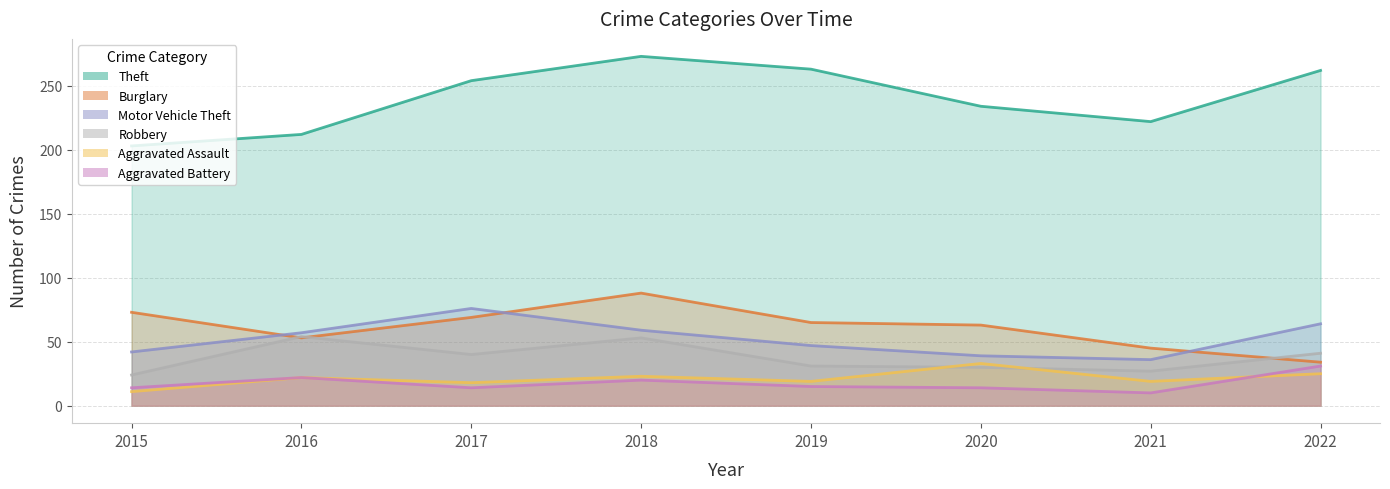

At which category is the sum across all series the highest?

2018